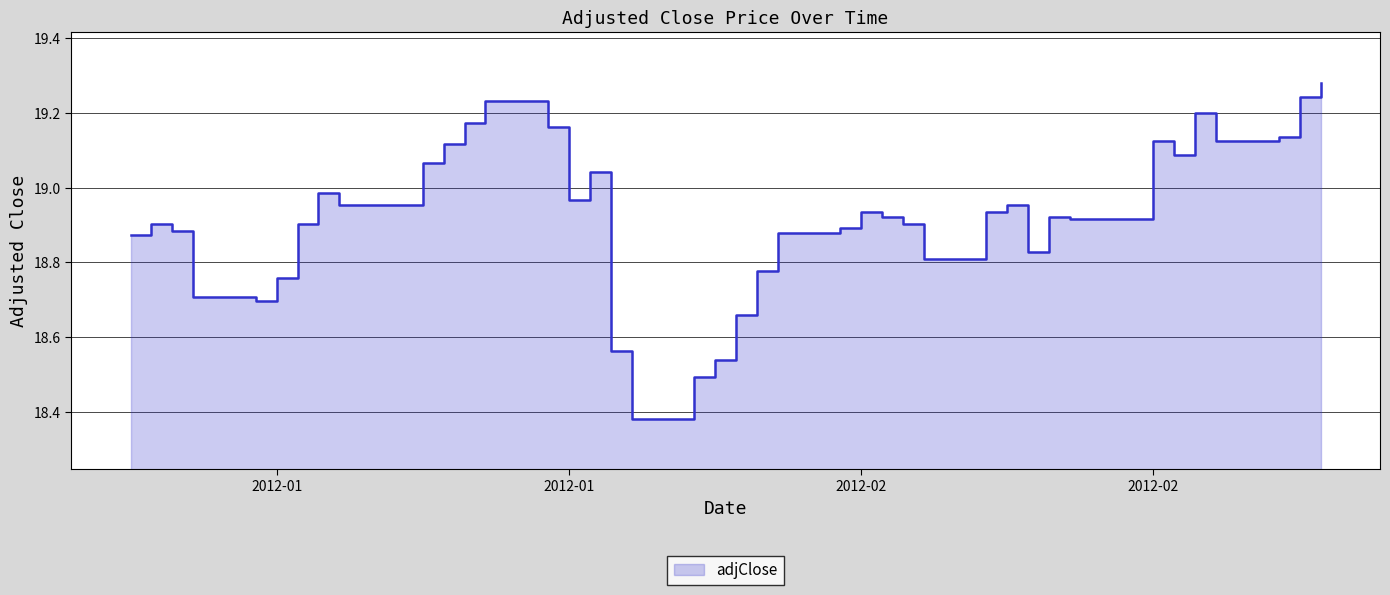

Rank the categories by value from highest to lowest.

2012-02-29, 2012-02-28, 2012-01-20, 2012-02-23, 2012-01-19, 2012-01-23, 2012-02-27, 2012-02-21, 2012-02-24, 2012-01-18, 2012-02-22, 2012-01-17, 2012-01-25, 2012-01-12, 2012-01-24, 2012-01-13, 2012-02-14, 2012-02-07, 2012-02-13, 2012-02-08, 2012-02-16, 2012-02-17, 2012-01-11, 2012-02-09, 2012-01-04, 2012-02-06, 2012-01-05, 2012-02-03, 2012-01-03, 2012-02-15, 2012-02-10, 2012-02-02, 2012-01-10, 2012-01-06, 2012-01-09, 2012-02-01, 2012-01-26, 2012-01-31, 2012-01-30, 2012-01-27